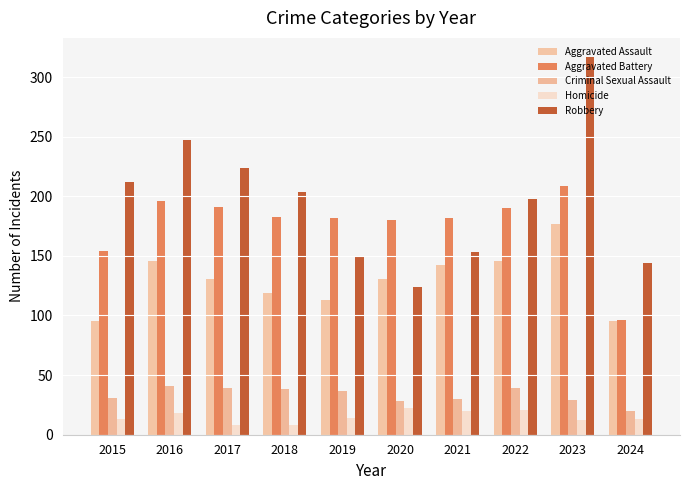

What are all the series names shown in the legend?

Aggravated Assault, Aggravated Battery, Criminal Sexual Assault, Homicide, Robbery